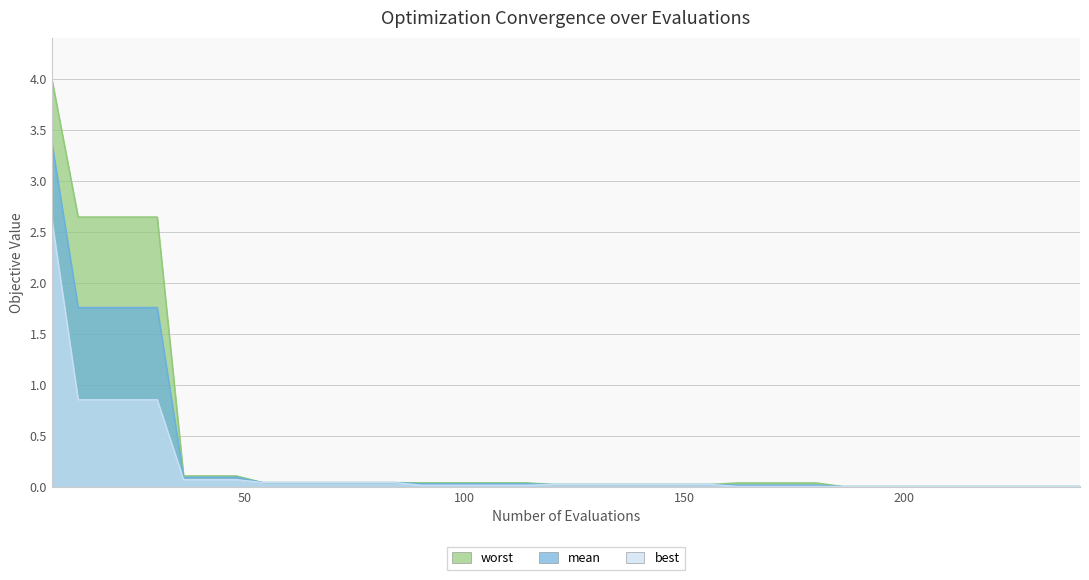

Reading left to right, what are all the values shown in this chart?

worst: 4.0	2.6	2.6	2.6	2.6	0.1	0.1	0.1	0.0	0.0	0.0	0.0	0.0	0.0	0.0	0.0	0.0	0.0	0.0	0.0	0.0	0.0	0.0	0.0	0.0	0.0	0.0	0.0	0.0	0.0	0.0	0.0	0.0	0.0	0.0	0.0	0.0	0.0	0.0	0.0
mean: 3.4	1.8	1.8	1.8	1.8	0.1	0.1	0.1	0.0	0.0	0.0	0.0	0.0	0.0	0.0	0.0	0.0	0.0	0.0	0.0	0.0	0.0	0.0	0.0	0.0	0.0	0.0	0.0	0.0	0.0	0.0	0.0	0.0	0.0	0.0	0.0	0.0	0.0	0.0	0.0
best: 2.6	0.9	0.9	0.9	0.9	0.1	0.1	0.1	0.0	0.0	0.0	0.0	0.0	0.0	0.0	0.0	0.0	0.0	0.0	0.0	0.0	0.0	0.0	0.0	0.0	0.0	0.0	0.0	0.0	0.0	0.0	0.0	0.0	0.0	0.0	0.0	0.0	0.0	0.0	0.0